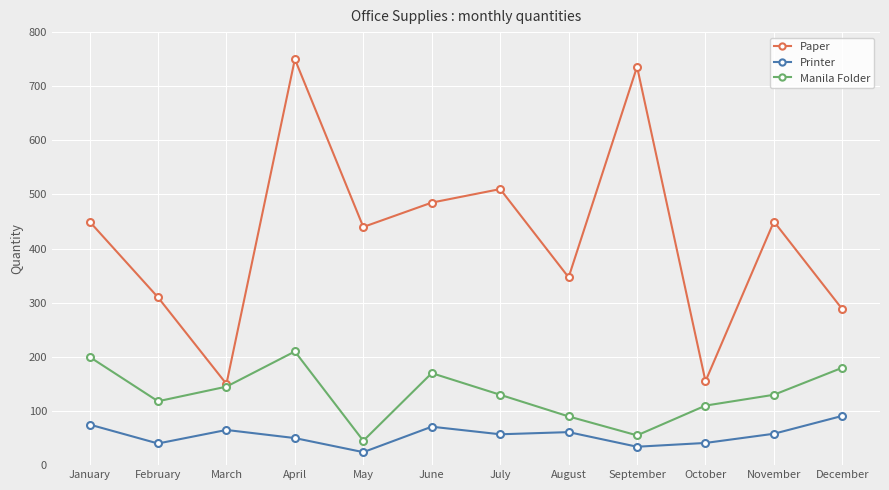

At which category does Manila Folder reach its first local peak?

April